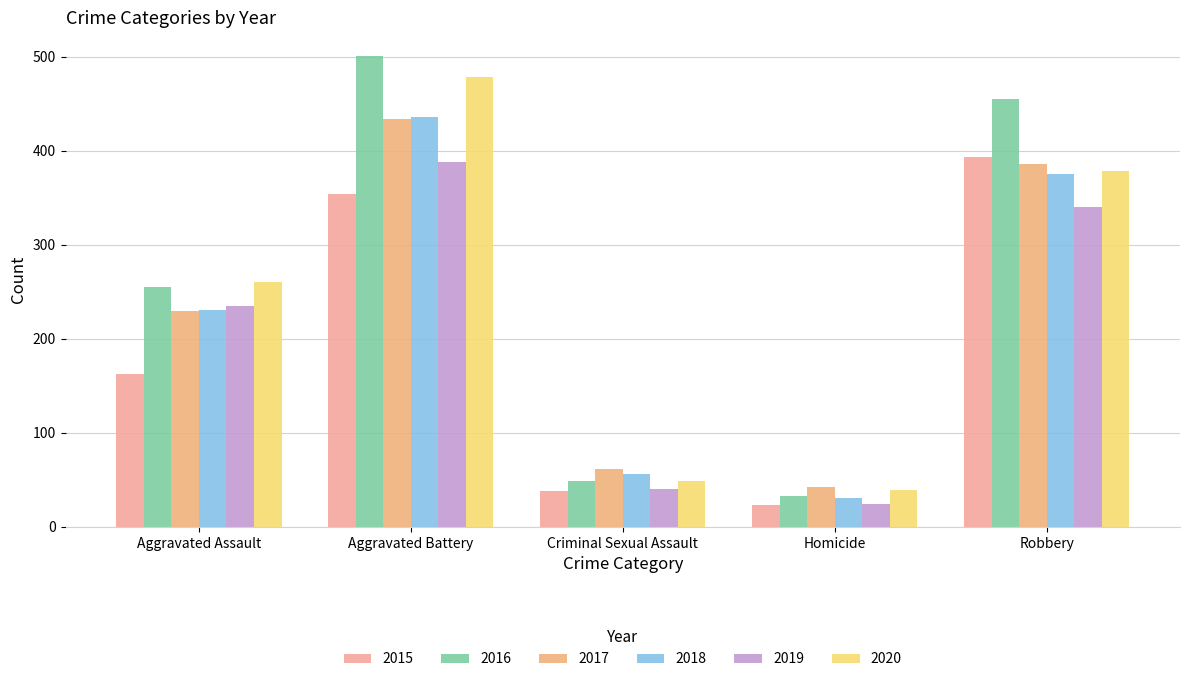

Is the value of 2016 at Criminal Sexual Assault greater than the value of 2019 at Homicide?

Yes